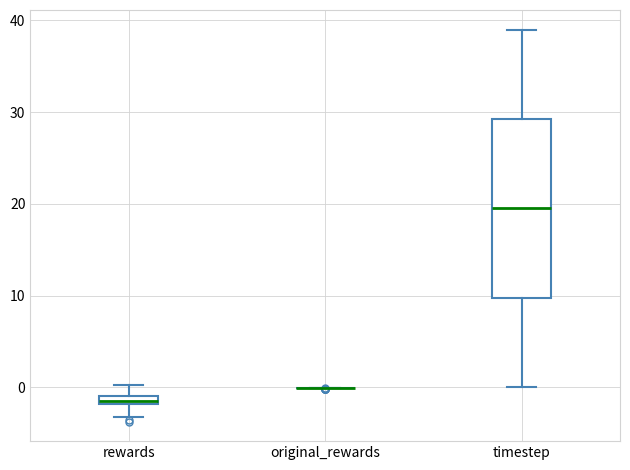

Where does the upper whisker of the box for timestep end on the y-axis? The values are not printed on the chart, so give them approximately, as read against the axis.

39